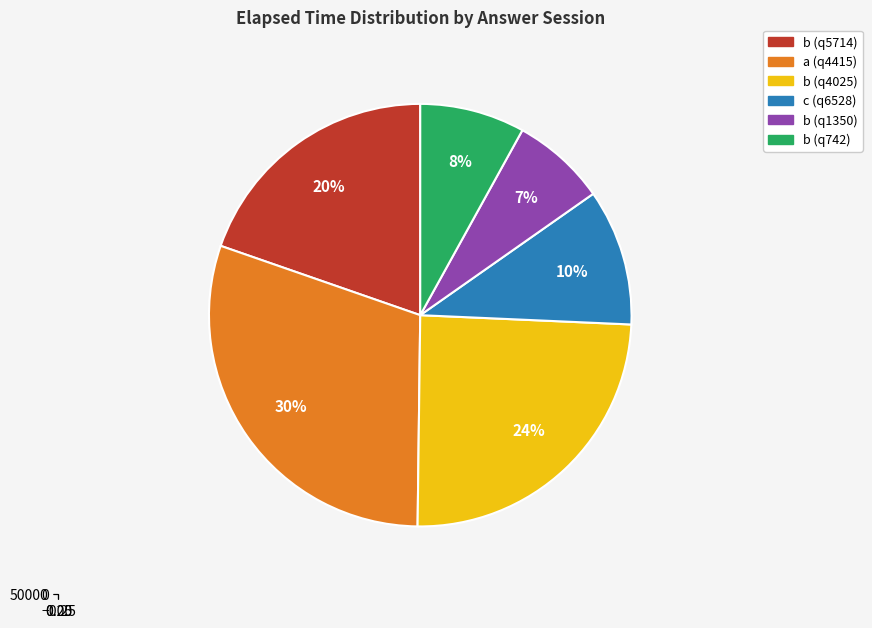

Is it true that b (q4025) is 24% of the pie?

True